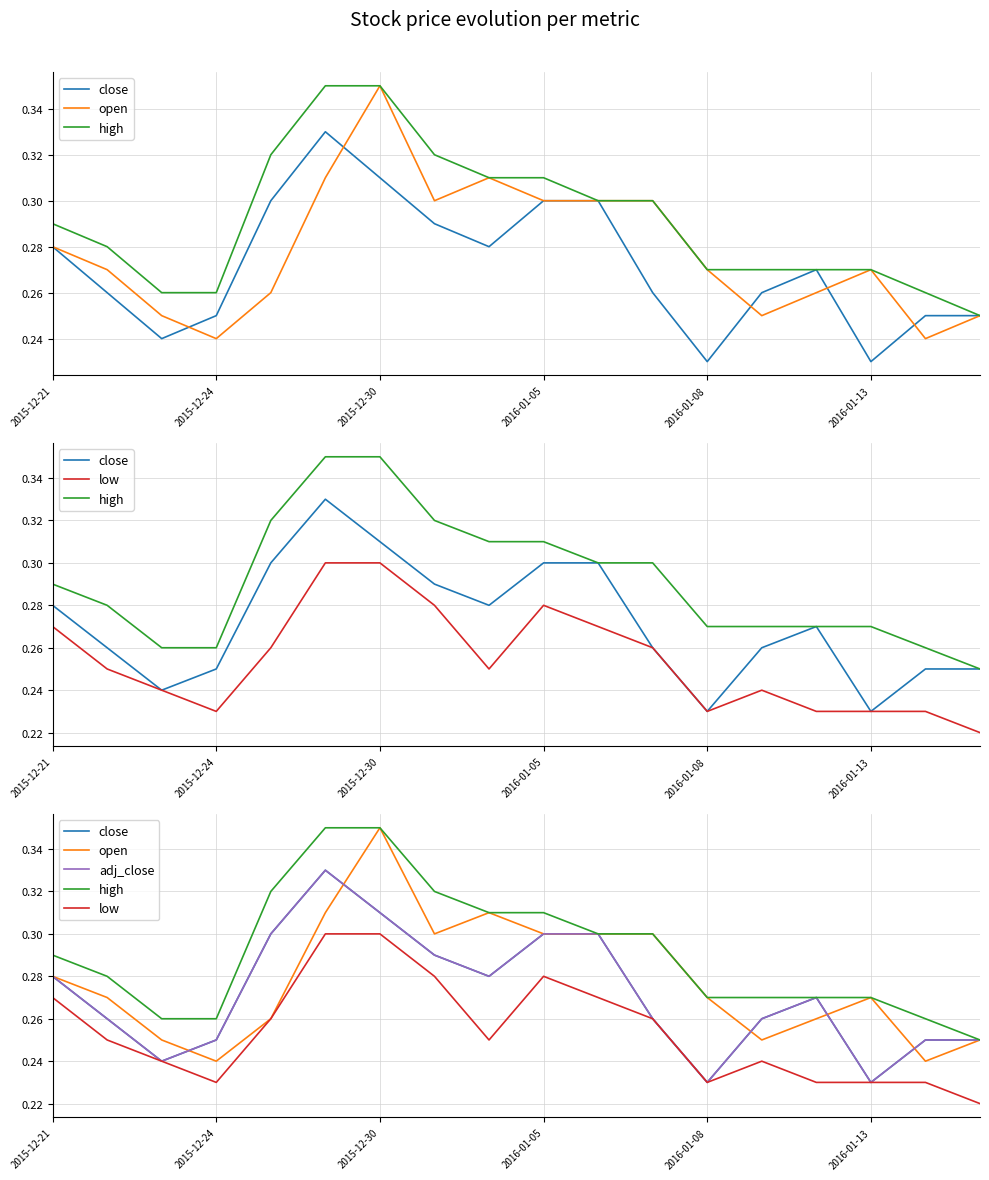

Which series has the largest total across all categories?

high